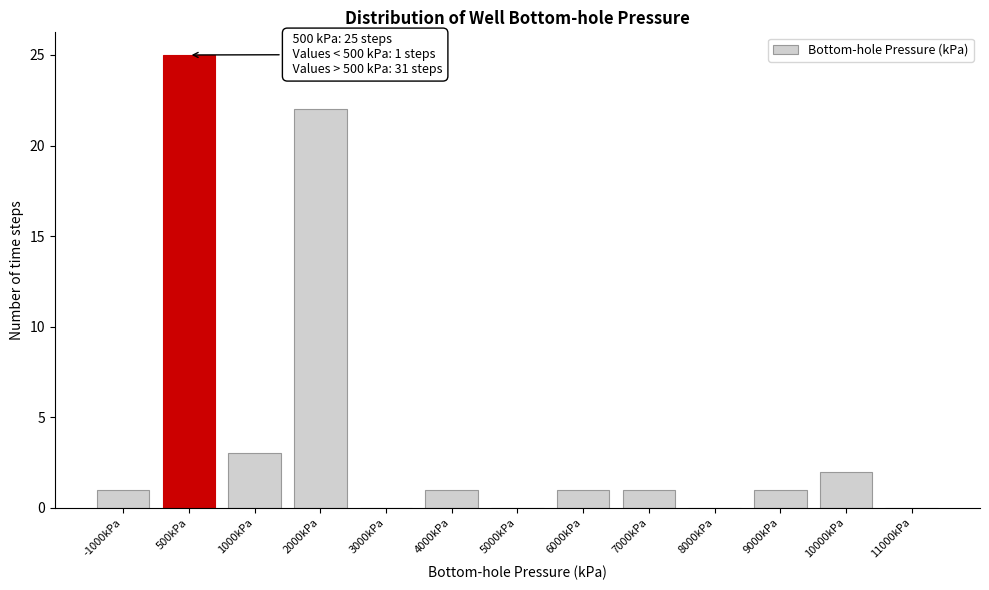

Reading left to right, what are all the values shown in this chart?

-1000kPa=1	500kPa=25	1000kPa=3	2000kPa=22	3000kPa=0	4000kPa=1	5000kPa=0	6000kPa=1	7000kPa=1	8000kPa=0	9000kPa=1	10000kPa=2	11000kPa=0